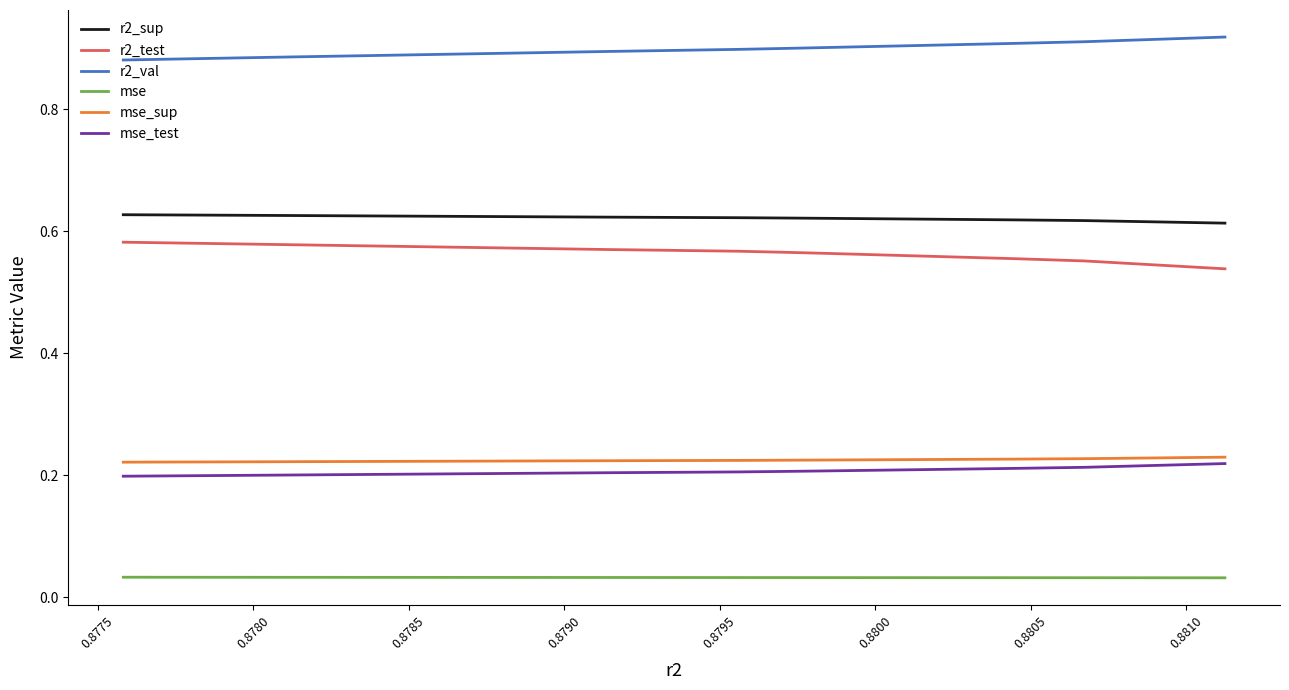

Which series has the largest total across all categories?

r2_val